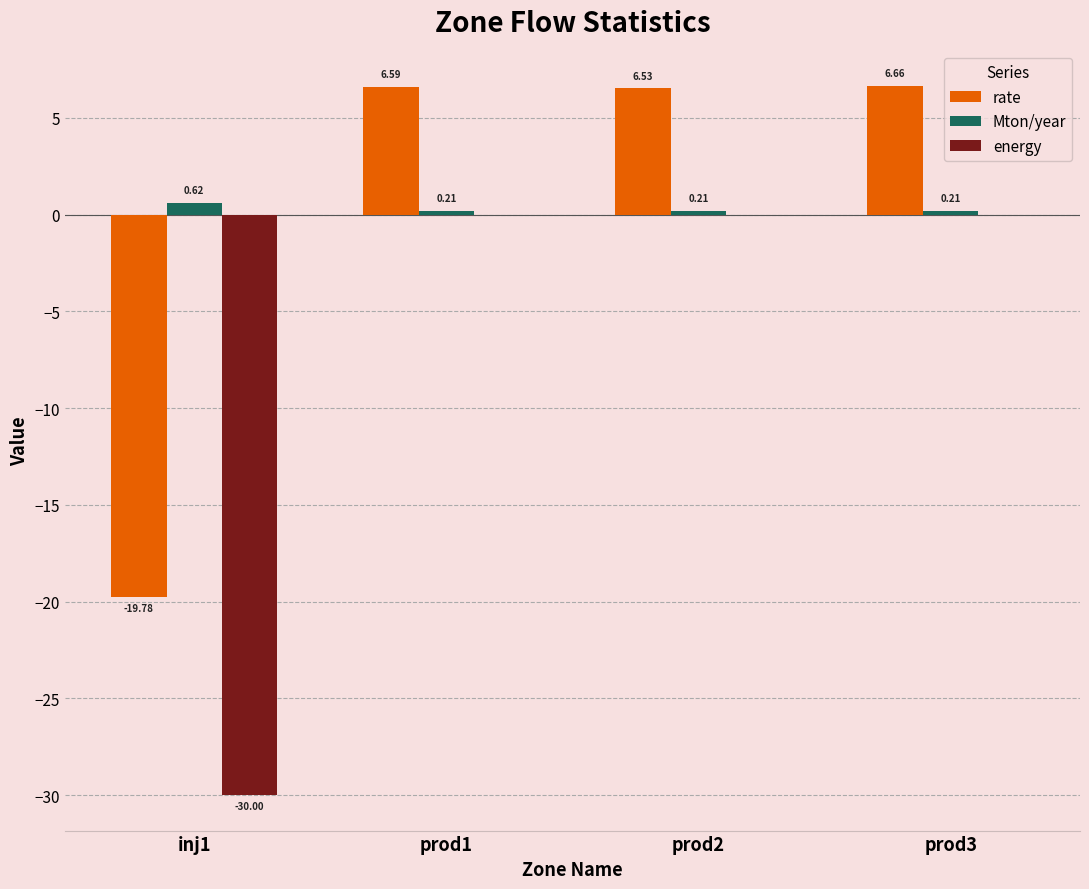

What is the sum of all Mton/year values?

1.2